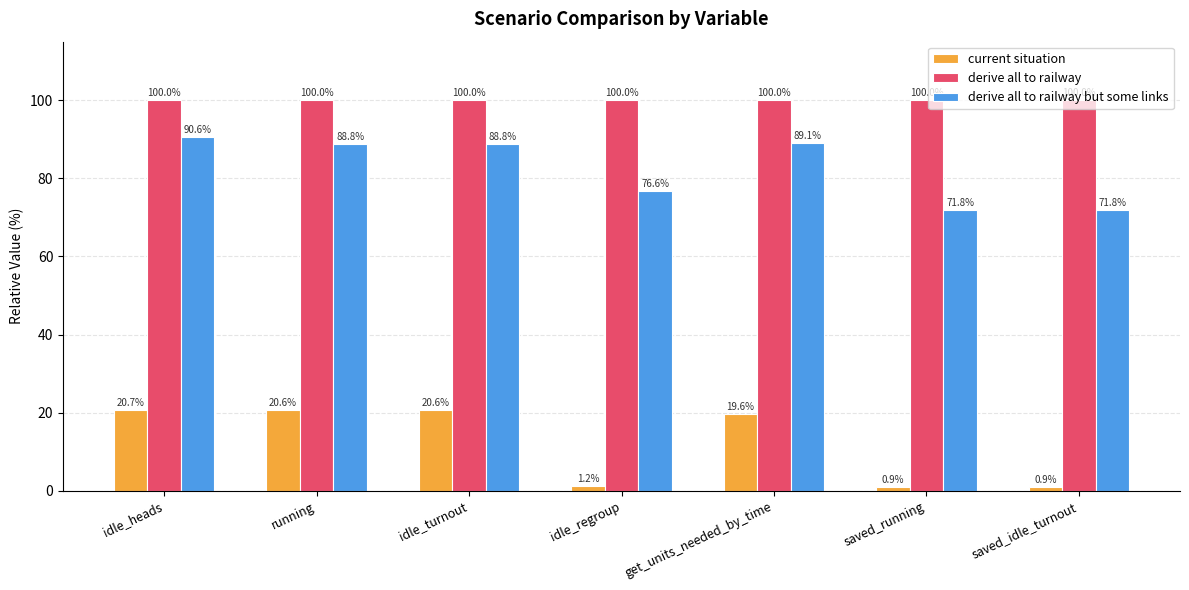

Which series has the widest spread of values?

current situation